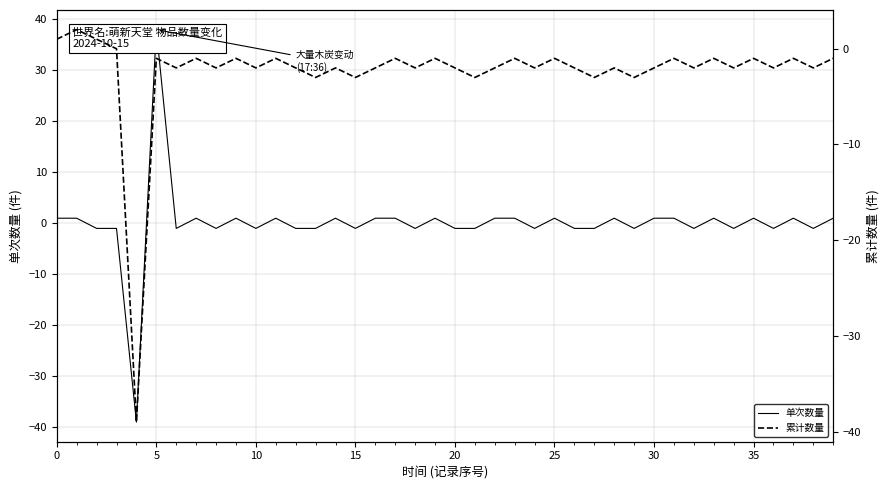

What is the minimum value shown in the chart?

-39